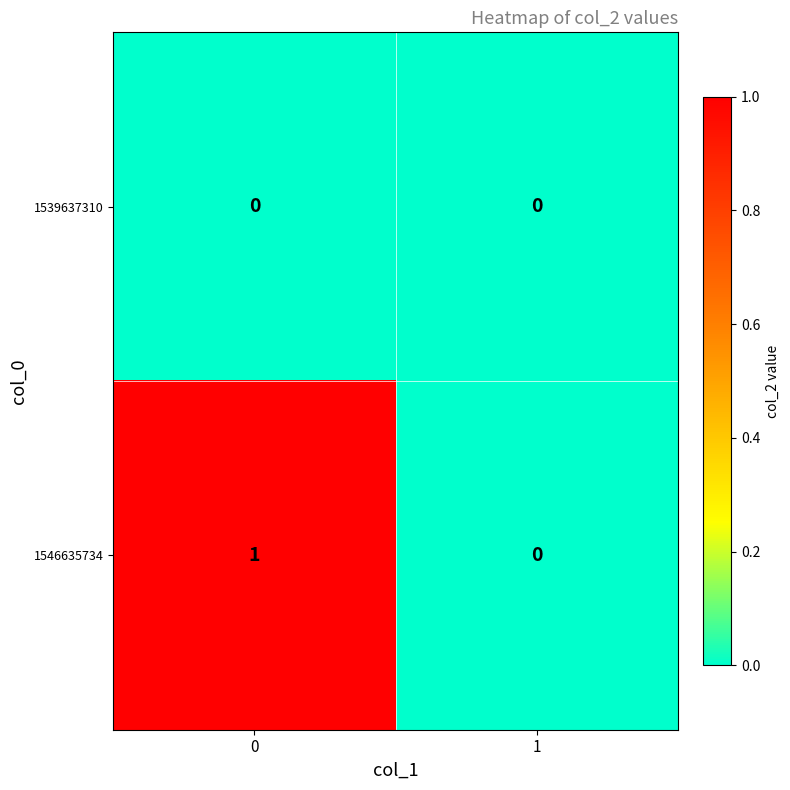

What is the maximum value shown in the chart?

1